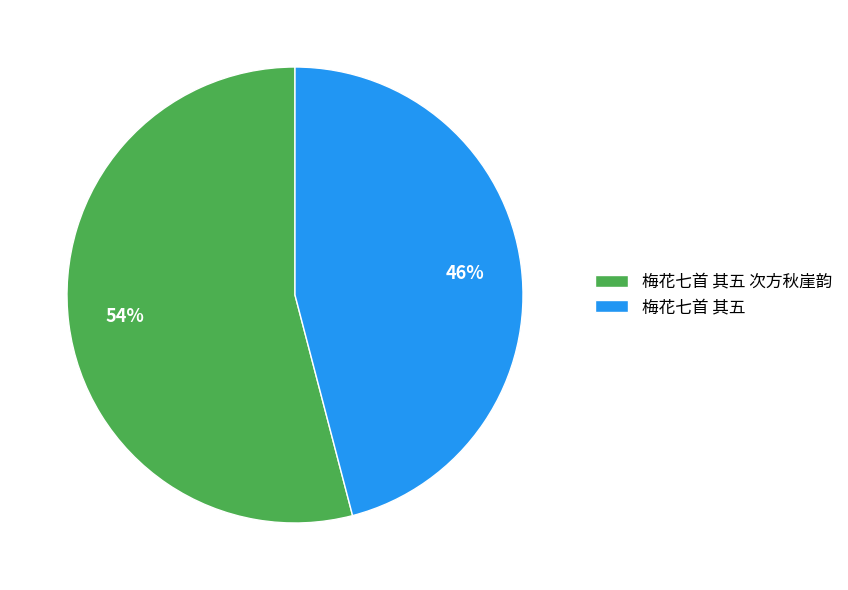

What is the ratio of the value at 梅花七首 其五 次方秋崖韵 to the value at 梅花七首 其五?

1.2